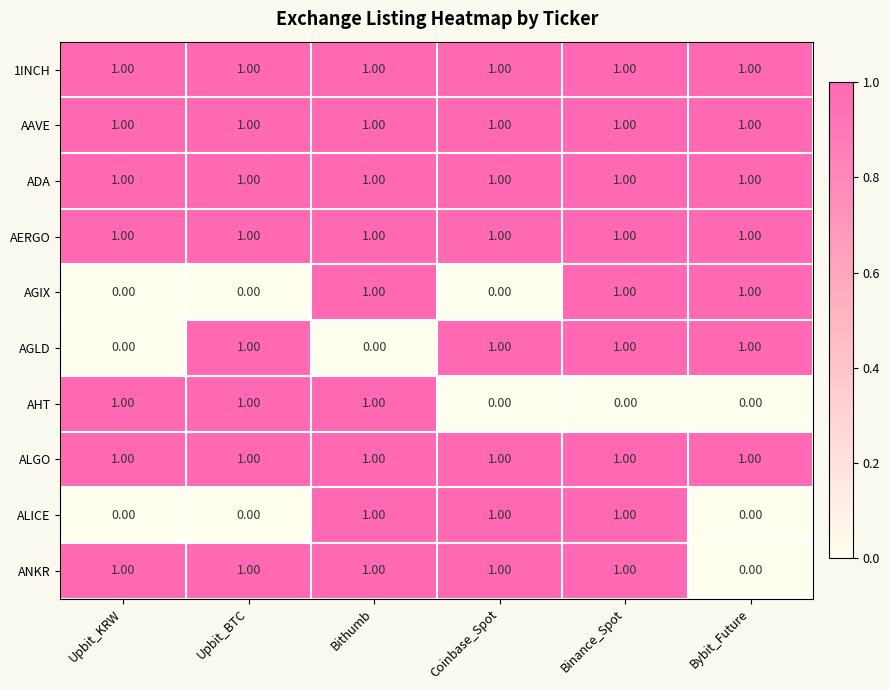

At how many categories does at least one series exceed 0?

6